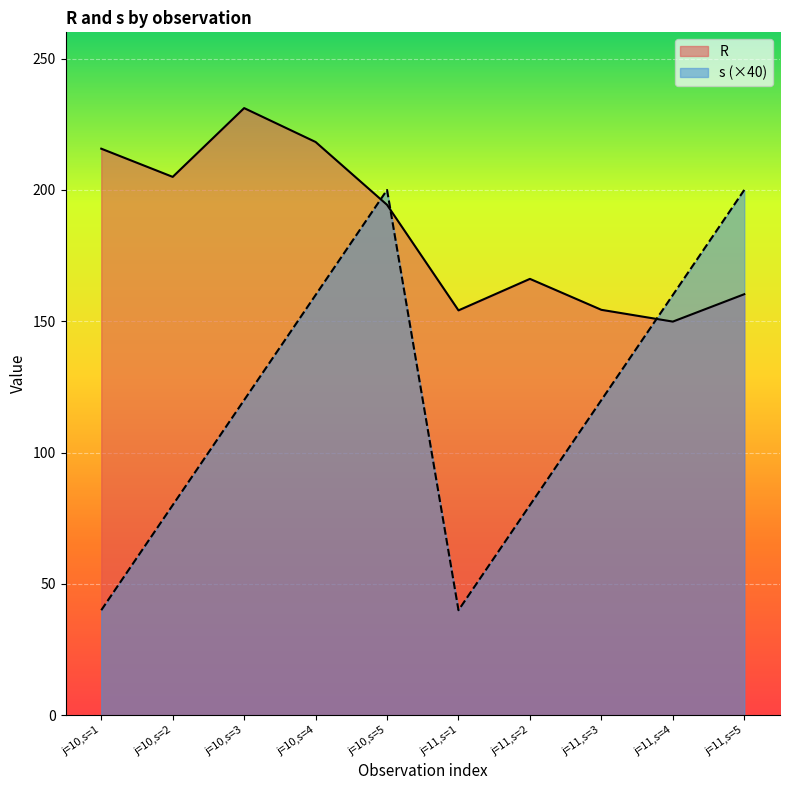

In R, how many points are lower than both neighbors (excluding endpoints)?

3